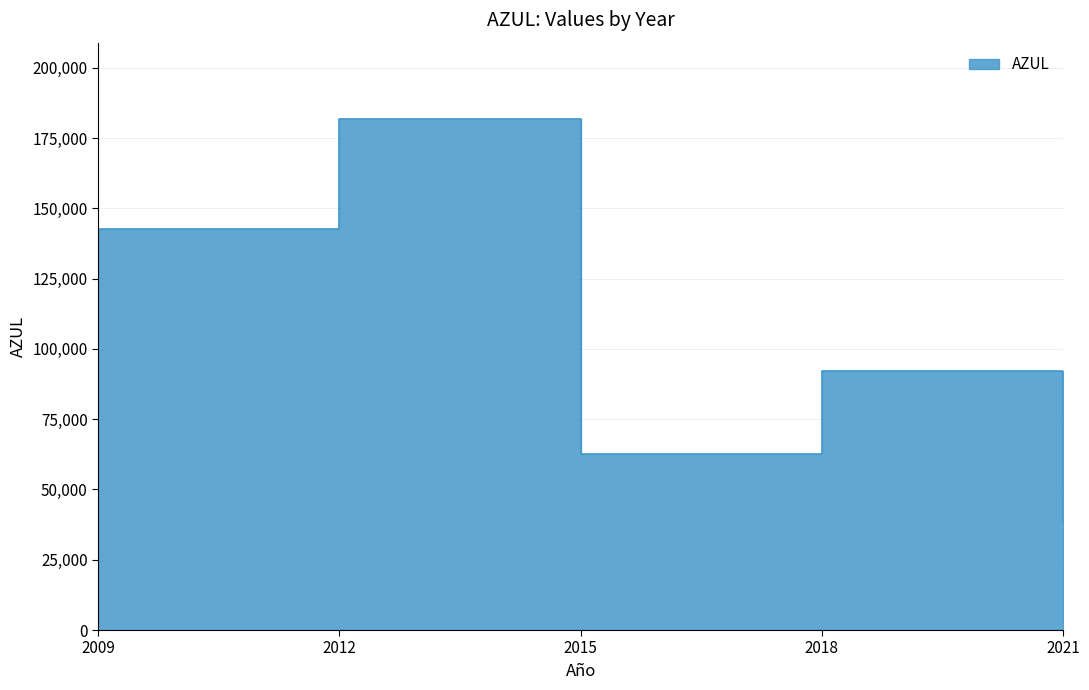

What is the sum of the values at 2012 and 2015?

244291